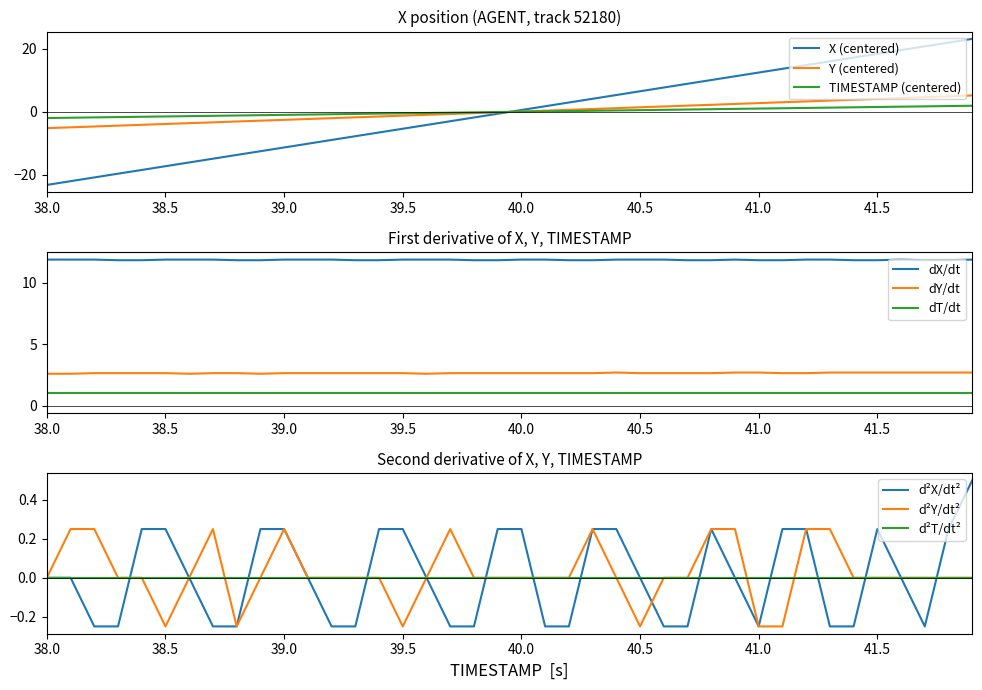

Reading left to right, what are all the values shown in this chart?

X: -23.2	-22.0	-20.8	-19.6	-18.4	-17.2	-16.0	-14.8	-13.7	-12.5	-11.3	-10.1	-8.9	-7.7	-6.5	-5.3	-4.2	-3.0	-1.8	-0.6	0.6	1.8	3.0	4.2	5.3	6.5	7.7	8.9	10.1	11.3	12.5	13.7	14.8	16.0	17.2	18.4	19.6	20.8	22.0	23.2
Y: -5.2	-4.9	-4.6	-4.4	-4.1	-3.8	-3.6	-3.3	-3.0	-2.8	-2.5	-2.3	-2.0	-1.7	-1.5	-1.2	-0.9	-0.7	-0.4	-0.1	0.1	0.4	0.7	0.9	1.2	1.5	1.7	2.0	2.2	2.5	2.8	3.1	3.3	3.6	3.9	4.1	4.4	4.7	4.9	5.2
TIMESTAMP: -2.0	-1.9	-1.8	-1.7	-1.6	-1.5	-1.4	-1.2	-1.2	-1.1	-1.0	-0.9	-0.8	-0.7	-0.6	-0.5	-0.4	-0.2	-0.2	-0.1	0.0	0.1	0.2	0.3	0.4	0.5	0.6	0.8	0.8	0.9	1.0	1.1	1.2	1.3	1.4	1.5	1.6	1.8	1.8	1.9